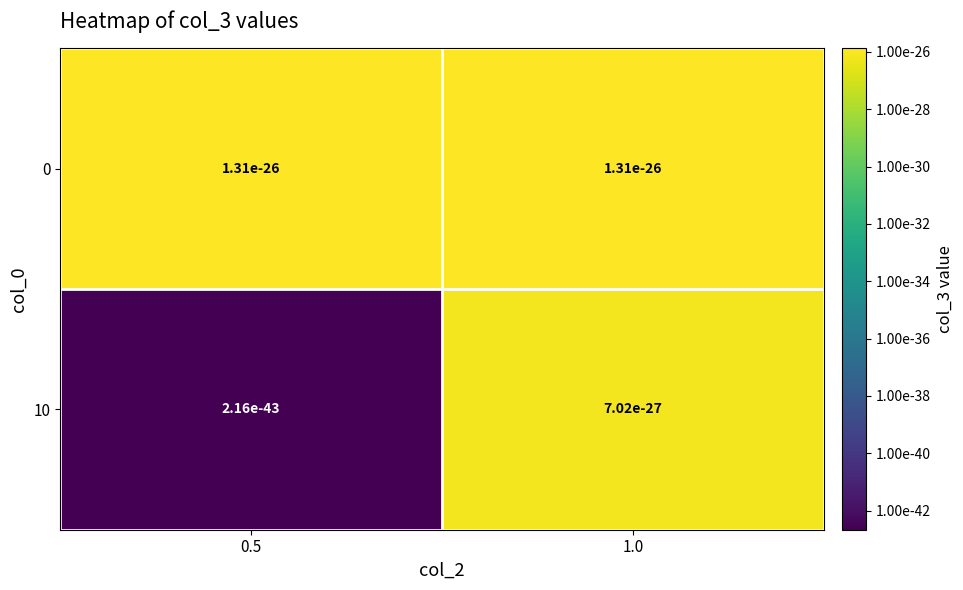

What is the average value of the 0 series?

-25.9